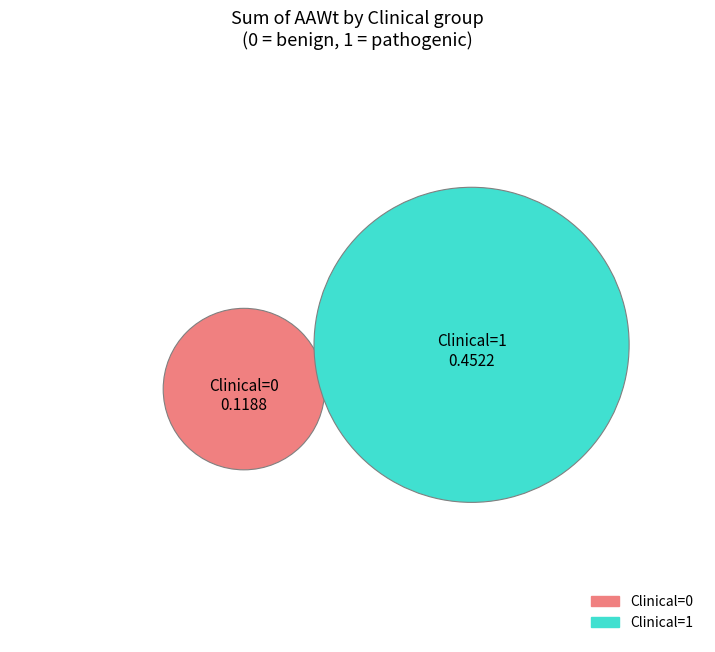

Rank the categories by value from lowest to highest.

Clinical=0, Clinical=1